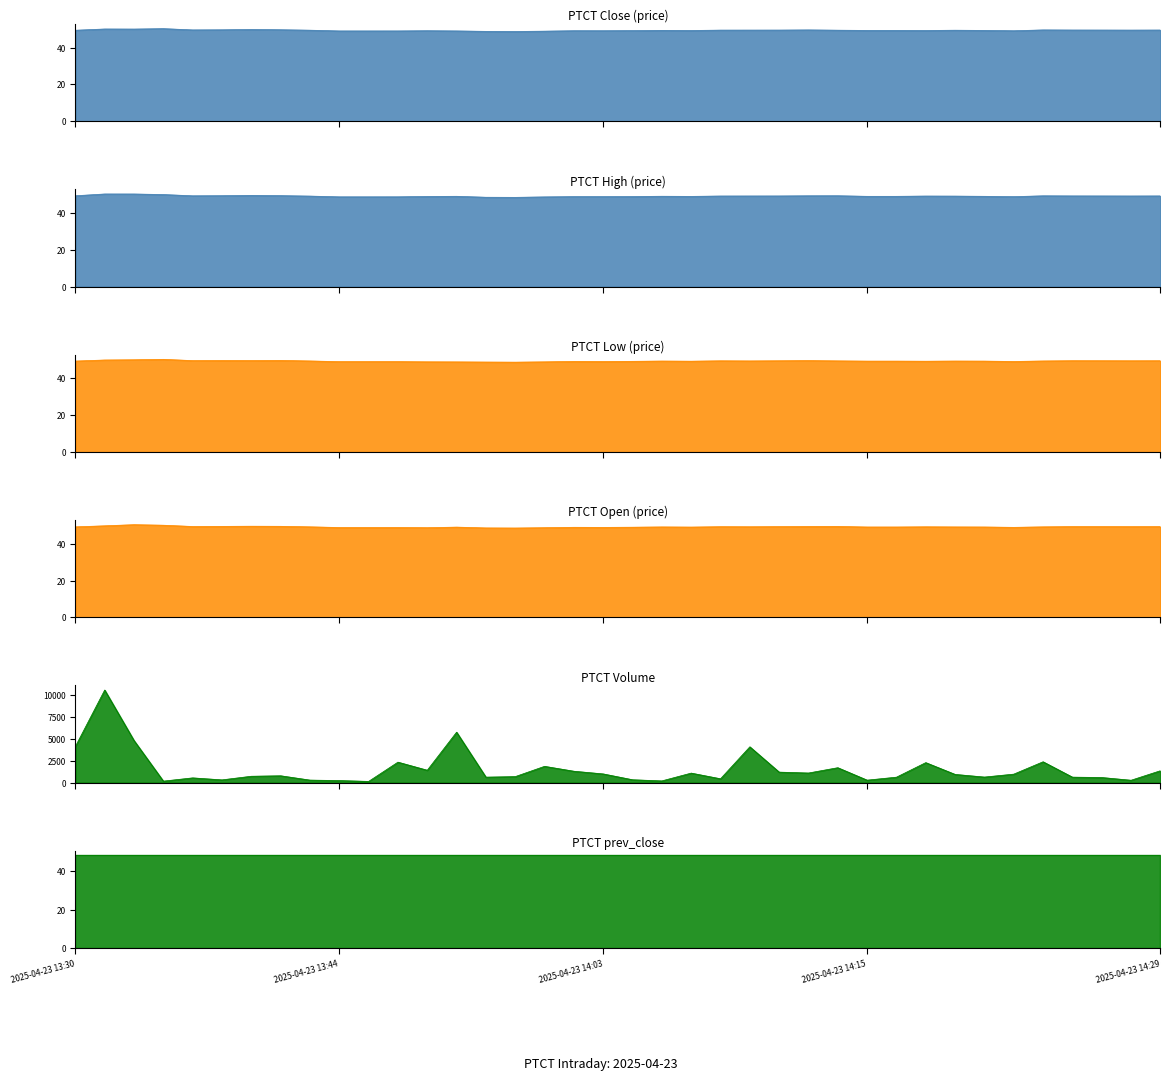

What is the total value across all series at 2025-04-23 14:09?

1398.1